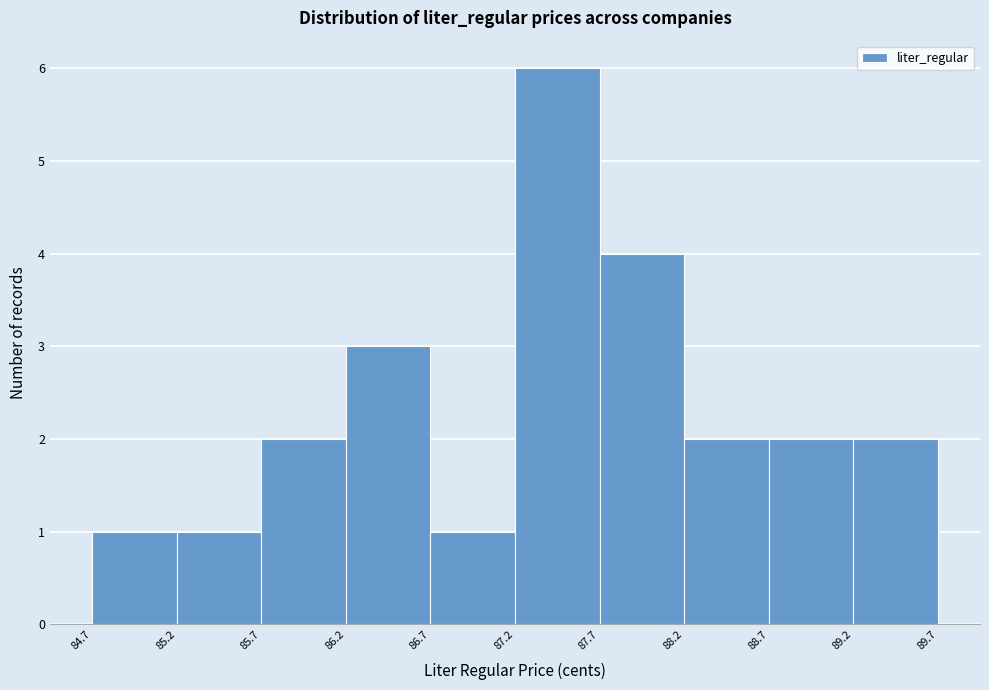

What is the height of the bar covering 87.7 to 88.2 on the x-axis? The values are not printed on the chart, so give them approximately, as read against the axis.

4